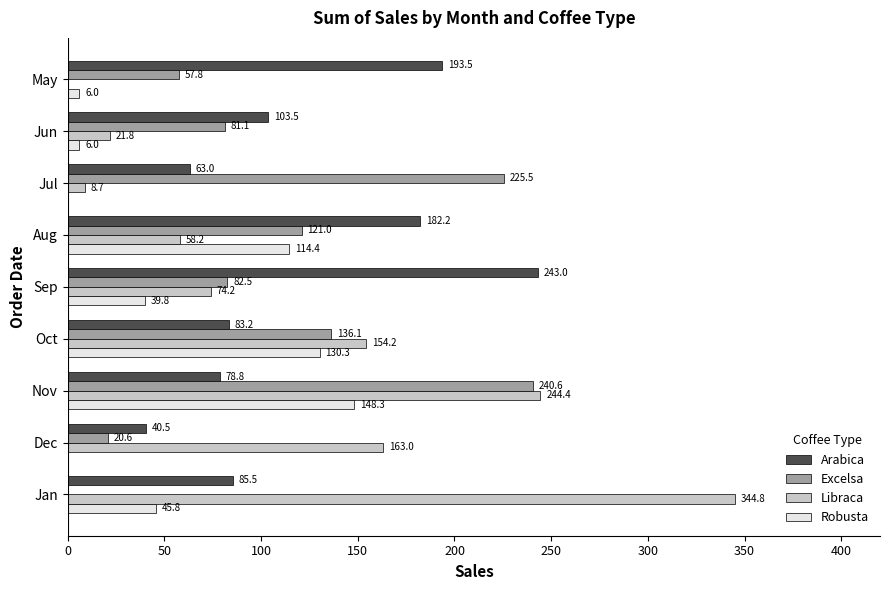

Is the value of Libraca at Aug greater than the value of Excelsa at Dec?

Yes